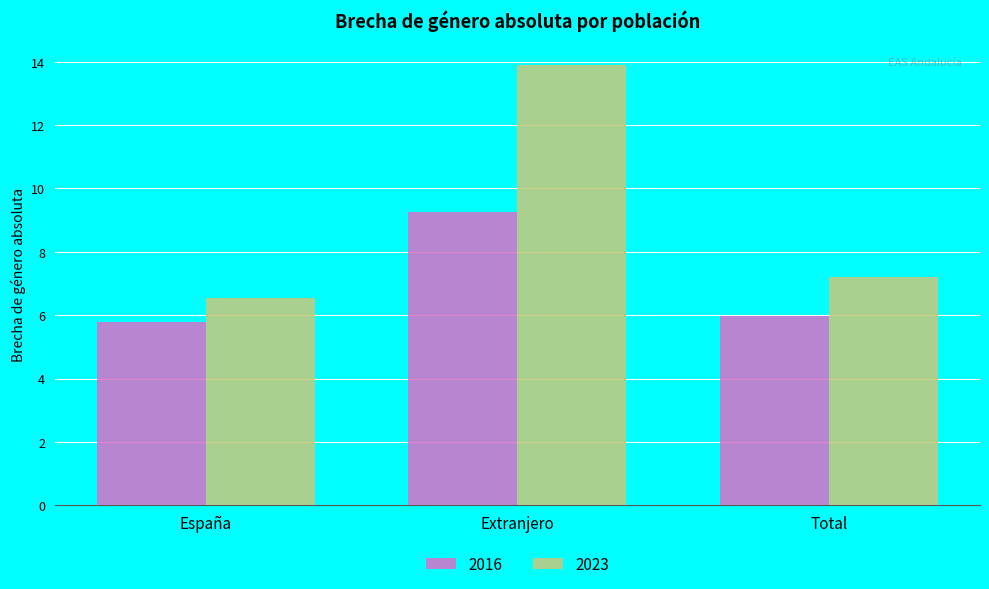

Reading right to left, transcribe all the data shown in this chart.

2016: Total=6.0	Extranjero=9.3	España=5.8
2023: Total=7.2	Extranjero=13.9	España=6.6